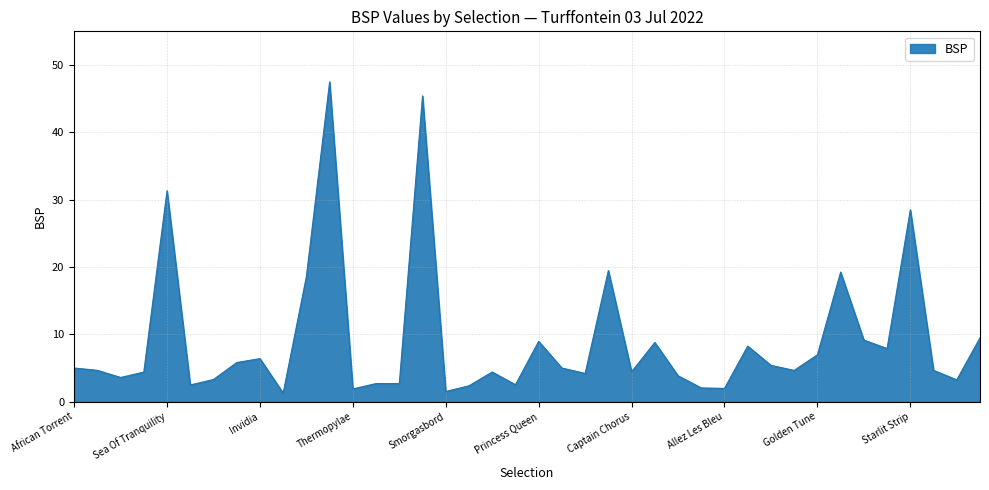

What is the greatest value displayed?

47.5